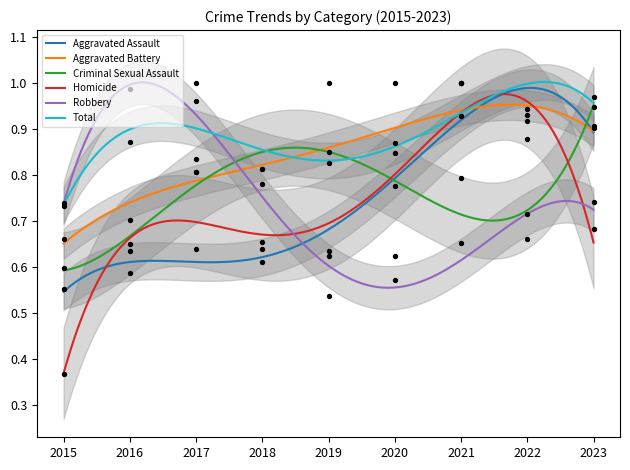

Which series has the largest total across all categories?

Total